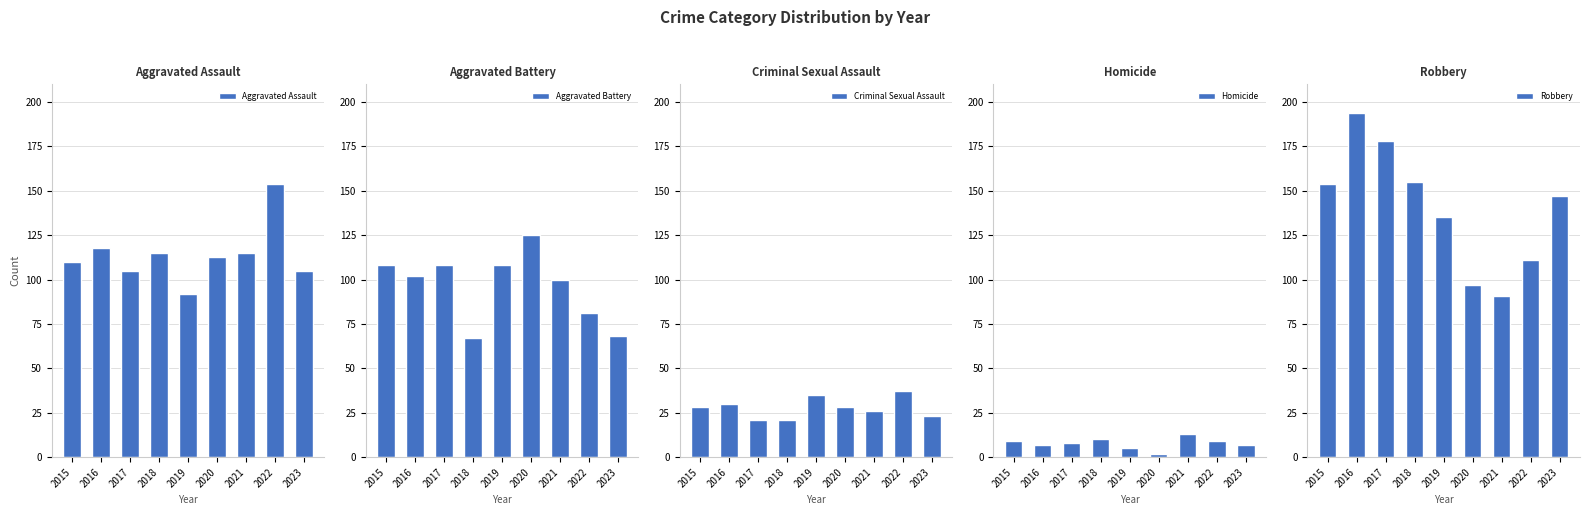

How many series are shown in this chart?

5